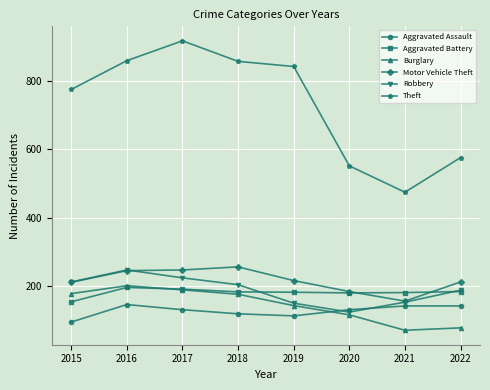

Does the chart display data point markers on the line(s)?

Yes